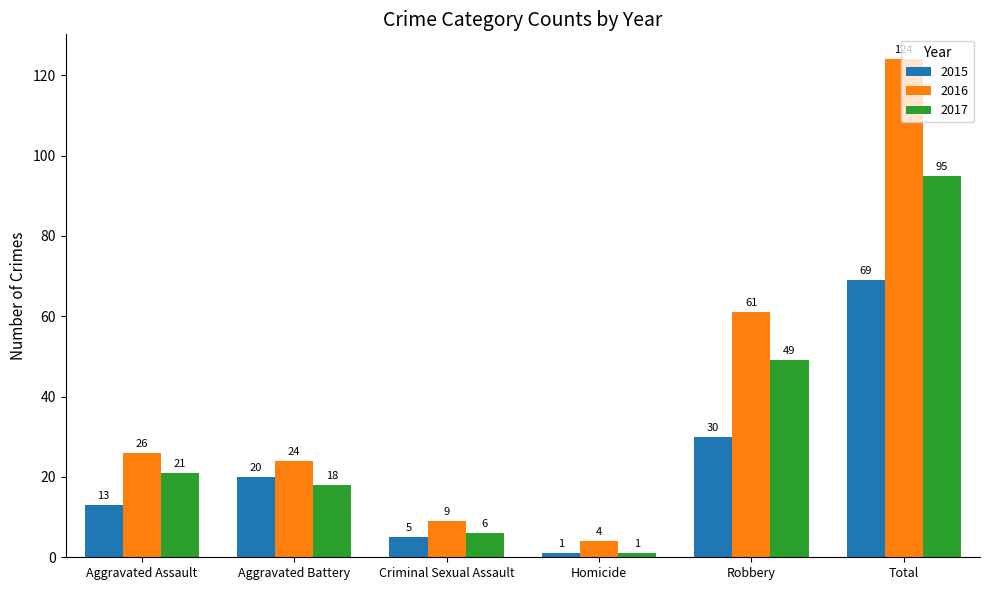

What is the average value of the 2016 series?

41